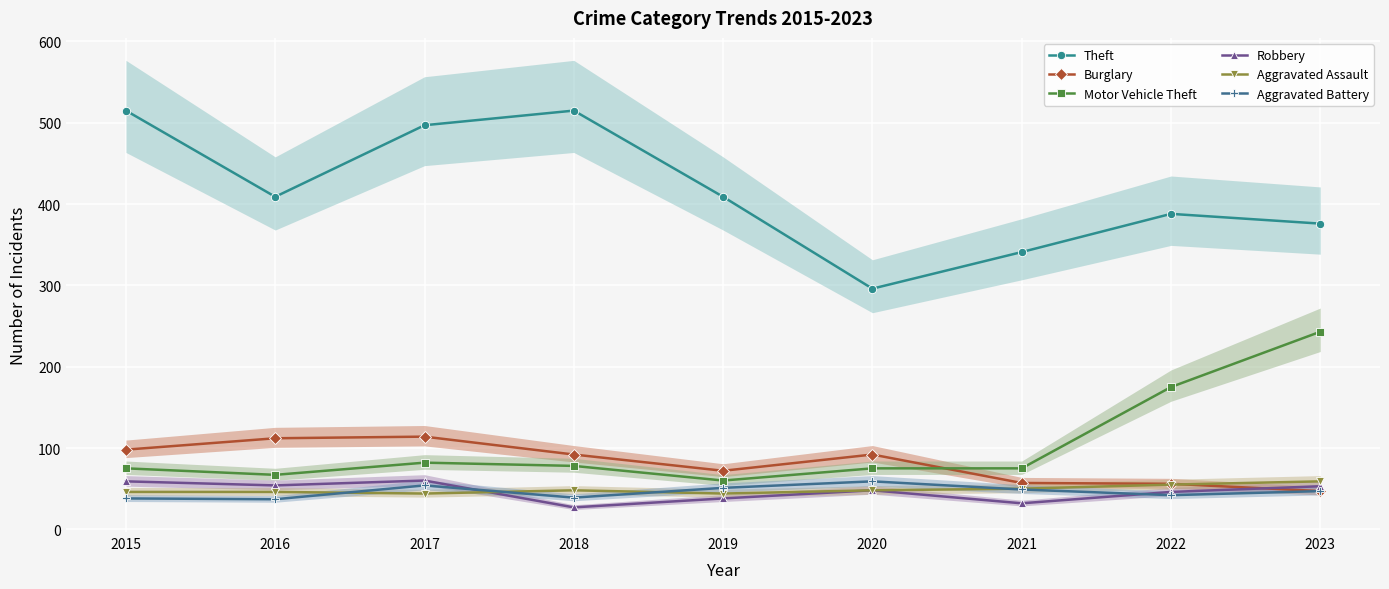

Reading left to right, transcribe all the data shown in this chart.

Theft: 515	409	497	515	409	296	341	388	376
Burglary: 98	112	114	92	72	92	57	56	47
Motor Vehicle Theft: 75	67	82	78	60	75	75	175	243
Robbery: 59	54	60	27	38	48	32	46	53
Aggravated Assault: 46	46	44	48	44	48	50	55	59
Aggravated Battery: 38	37	54	39	51	59	49	42	47